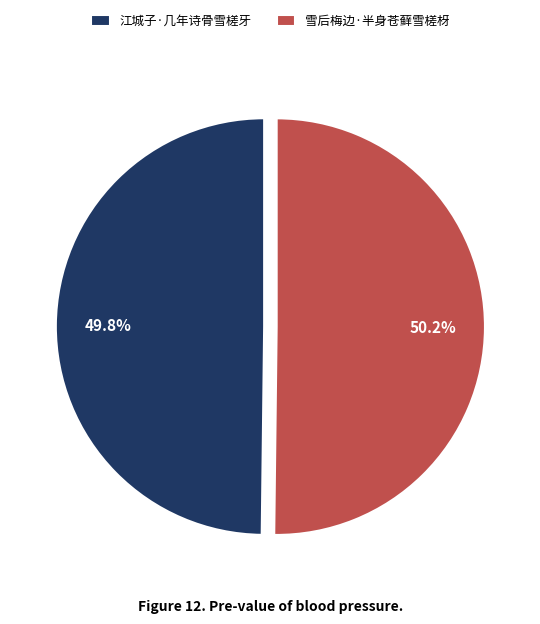

To the nearest percent, what is the combined percentage of 雪后梅边·半身苍藓雪槎枒 and 江城子·几年诗骨雪槎牙?

100%